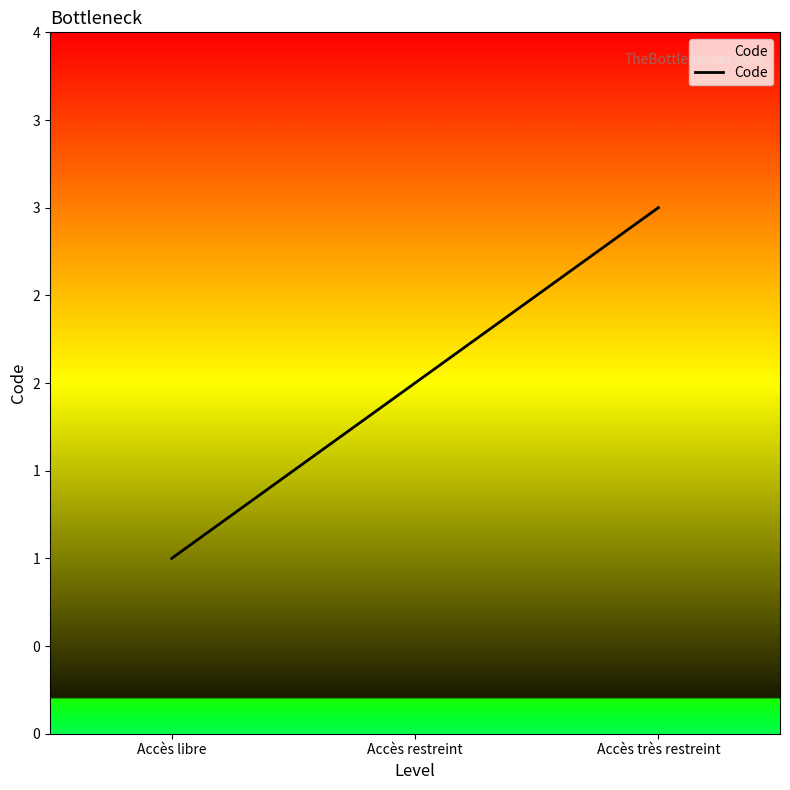

What is the change in value from Accès restreint to Accès très restreint?

+1